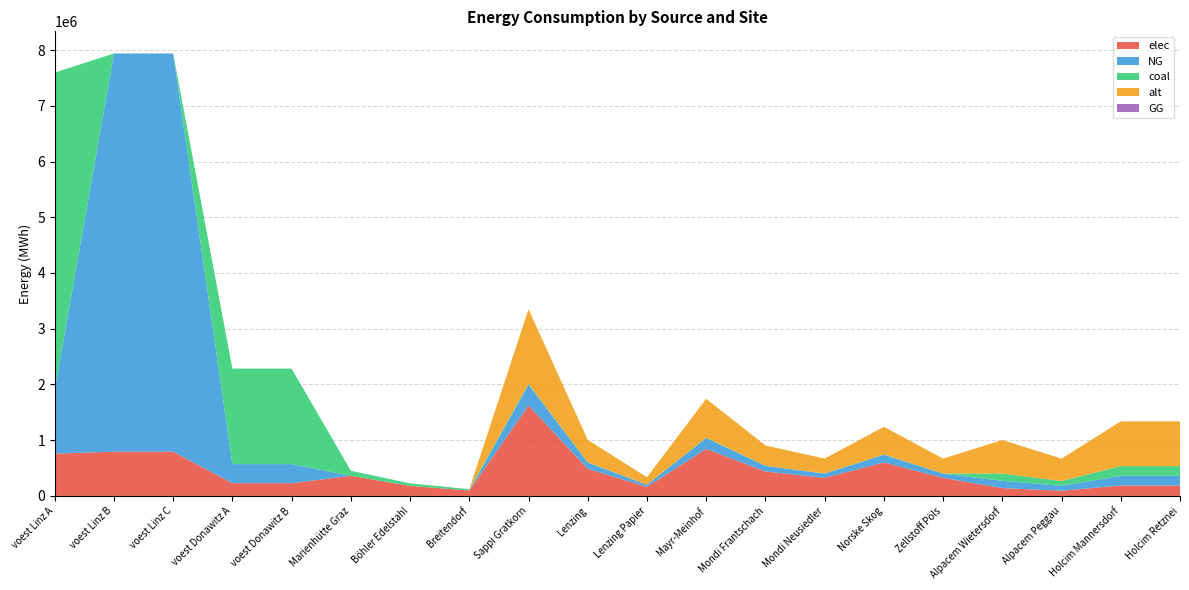

Reading right to left, transcribe all the data shown in this chart.

elec: 187288.9	187288.9	93644.4	140466.7	324628.0	600561.7	324628.0	438247.7	844032.7	162314.0	486941.9	1623139.8	96800.0	180400.0	360800.0	228411.3	228411.3	793870.4	793870.4	759583.4
NG: 173911.1	173911.1	86955.6	130433.3	74829.2	138434.0	74829.2	101019.4	194555.9	37414.6	112243.8	374145.9	0.0	0.0	0.0	342616.9	342616.9	7144833.3	7144833.3	1139375.1
coal: 173911.1	173911.1	86955.6	130433.3	2761.2	5108.3	2761.2	3727.7	7179.2	1380.6	4141.8	13806.1	24200.0	45100.0	90200.0	1713084.7	1713084.7	0.0	0.0	5696875.6
alt: 802666.7	802666.7	401333.3	602000.0	268145.6	496069.3	268145.6	361996.5	697178.5	134072.8	402218.4	1340727.9	0.0	0.0	0.0	0.0	0.0	0.0	0.0	0.0
GG: 0.0	0.0	0.0	0.0	0.0	0.0	0.0	0.0	0.0	0.0	0.0	0.0	0.0	0.0	0.0	0.0	0.0	0.0	0.0	0.0